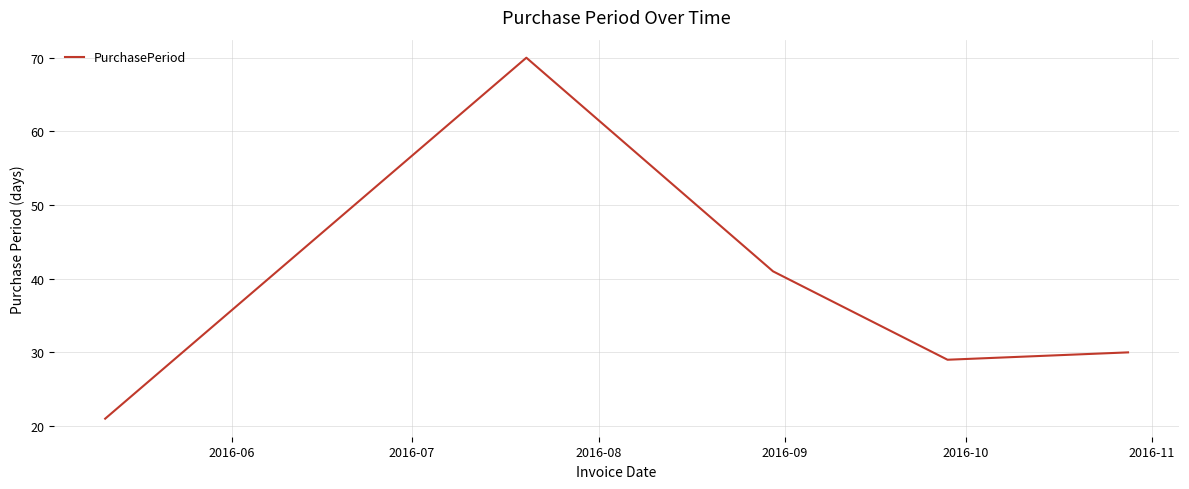

What is the difference between the maximum and minimum values?

49